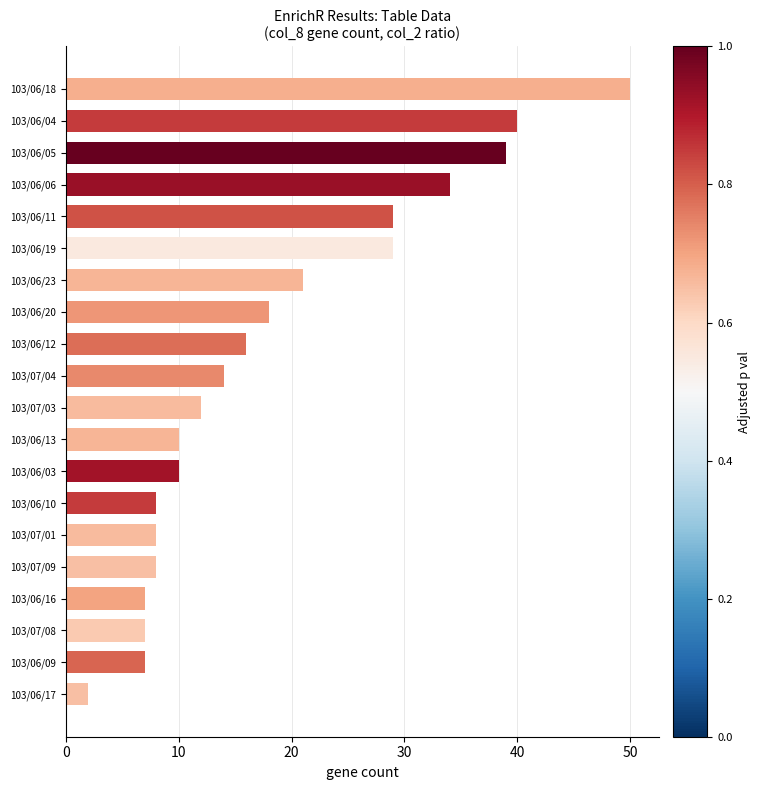

True or false: the data shows 21 at 103/06/23.

True